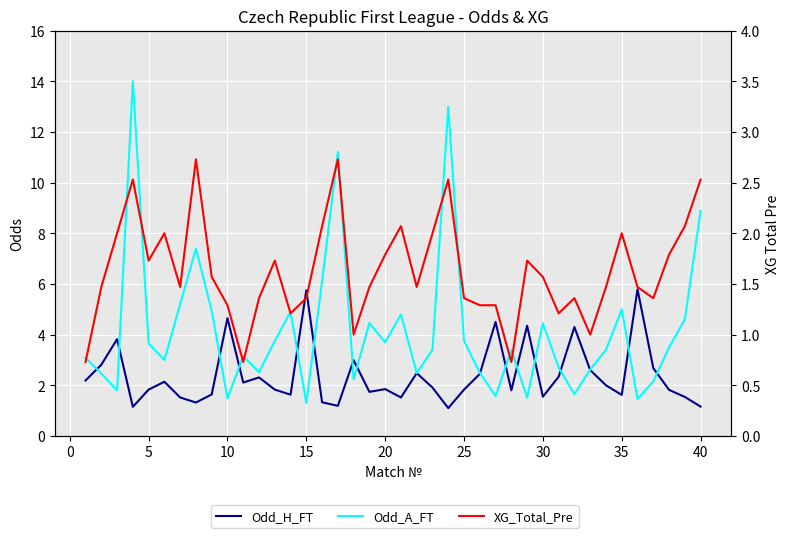

How many intersections are there between Odd_H_FT and Odd_A_FT?

16